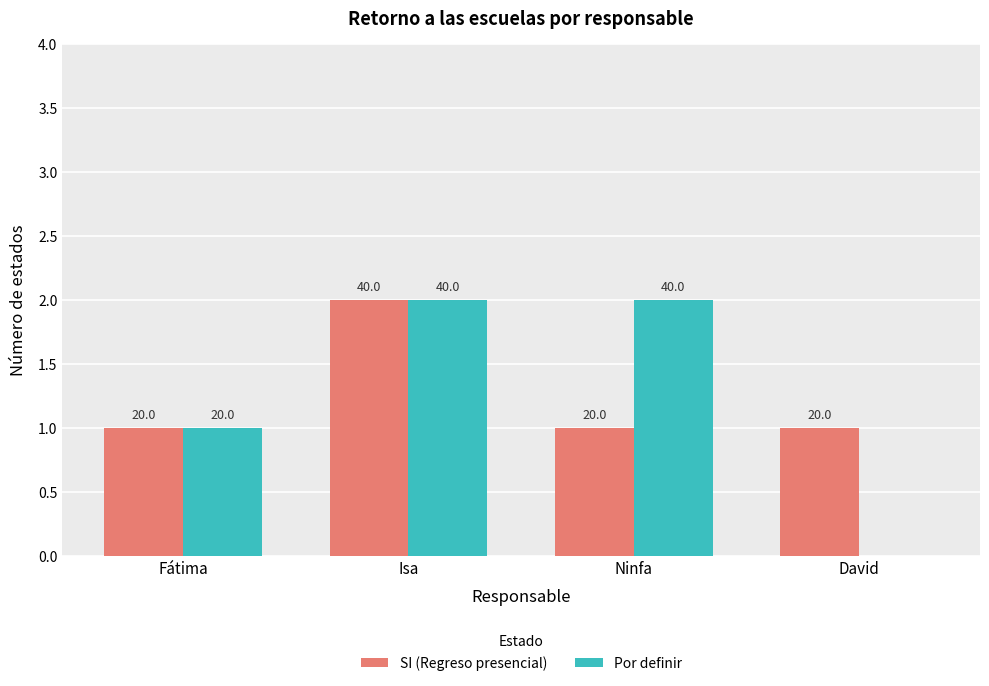

What are all the series names shown in the legend?

SI (Regreso presencial), Por definir